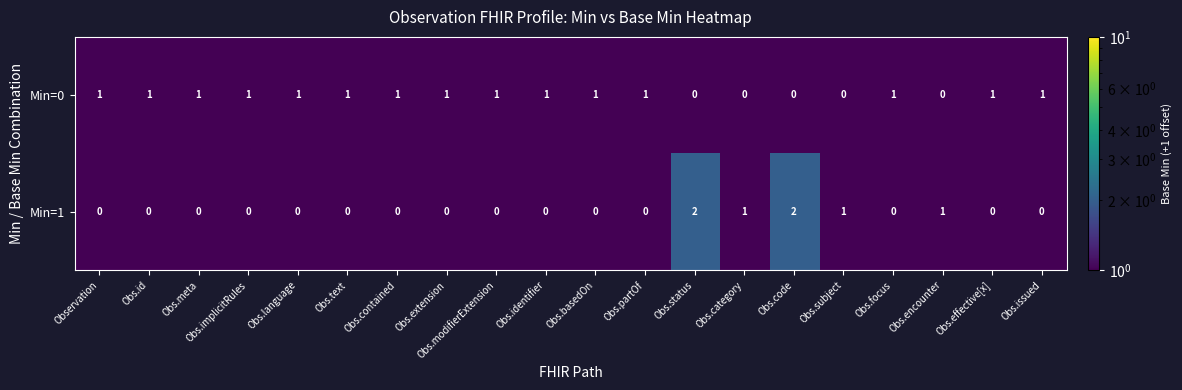

The value of Min=1 at Obs.encounter is 1. True or false?

True